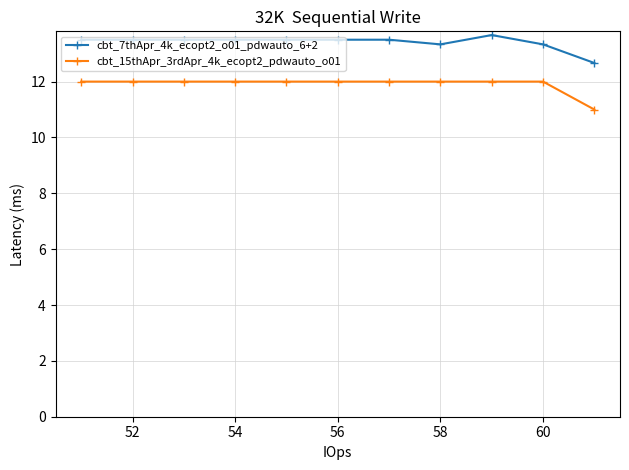

What is the minimum value shown in the chart?

11.0